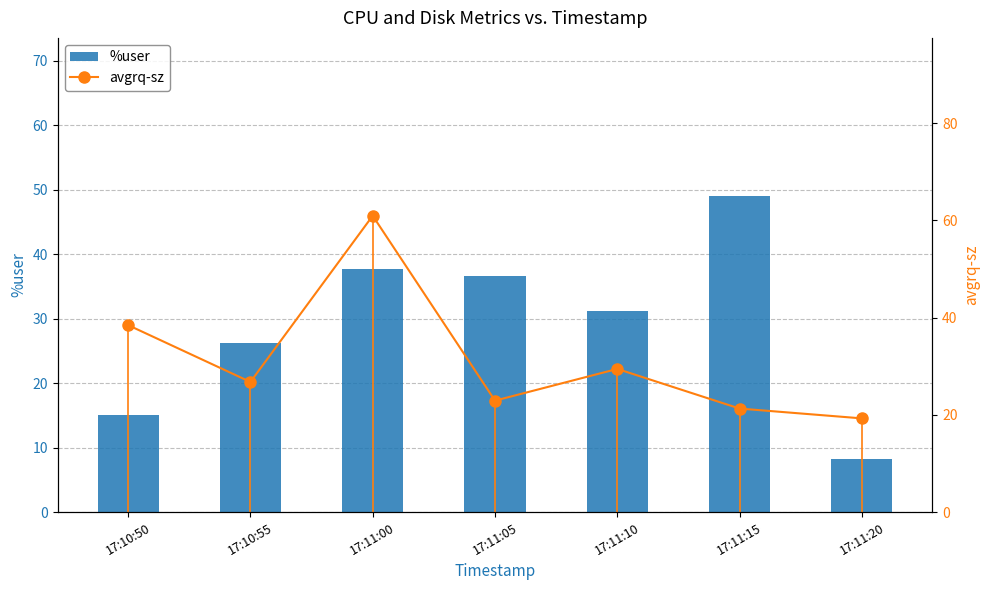

What are all the series names shown in the legend?

%user, avgrq-sz